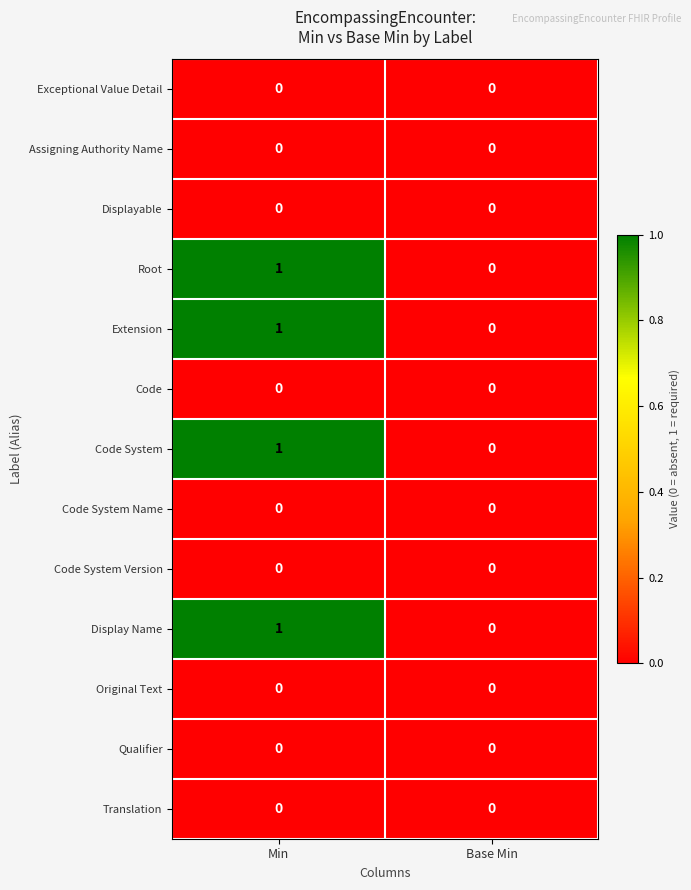

Which category has the highest value across all series?

Min